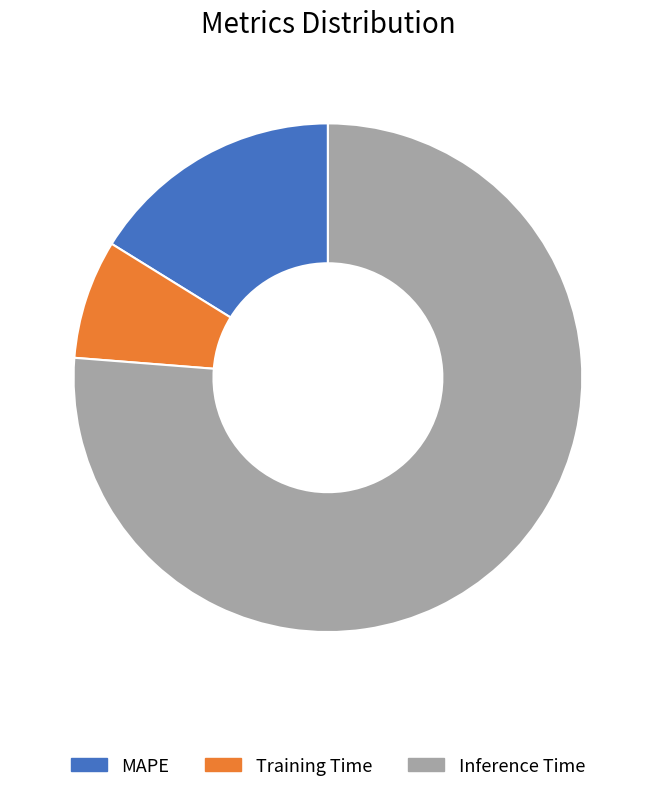

The MAPE slice represents 16% of the pie. True or false?

True